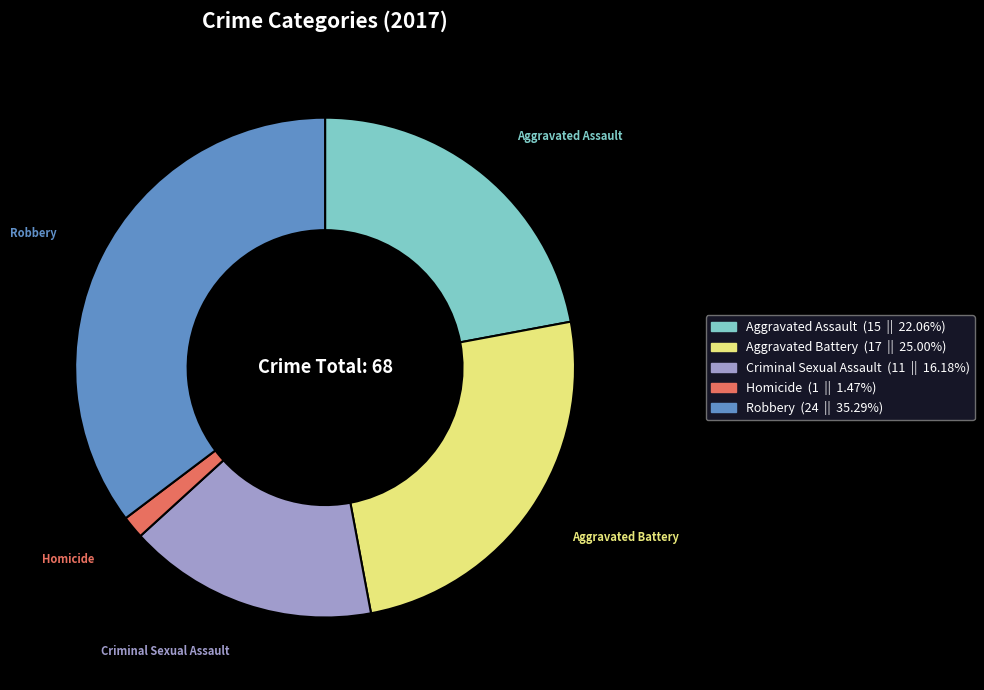

Rank the categories by value from highest to lowest.

Robbery, Aggravated Battery, Aggravated Assault, Criminal Sexual Assault, Homicide